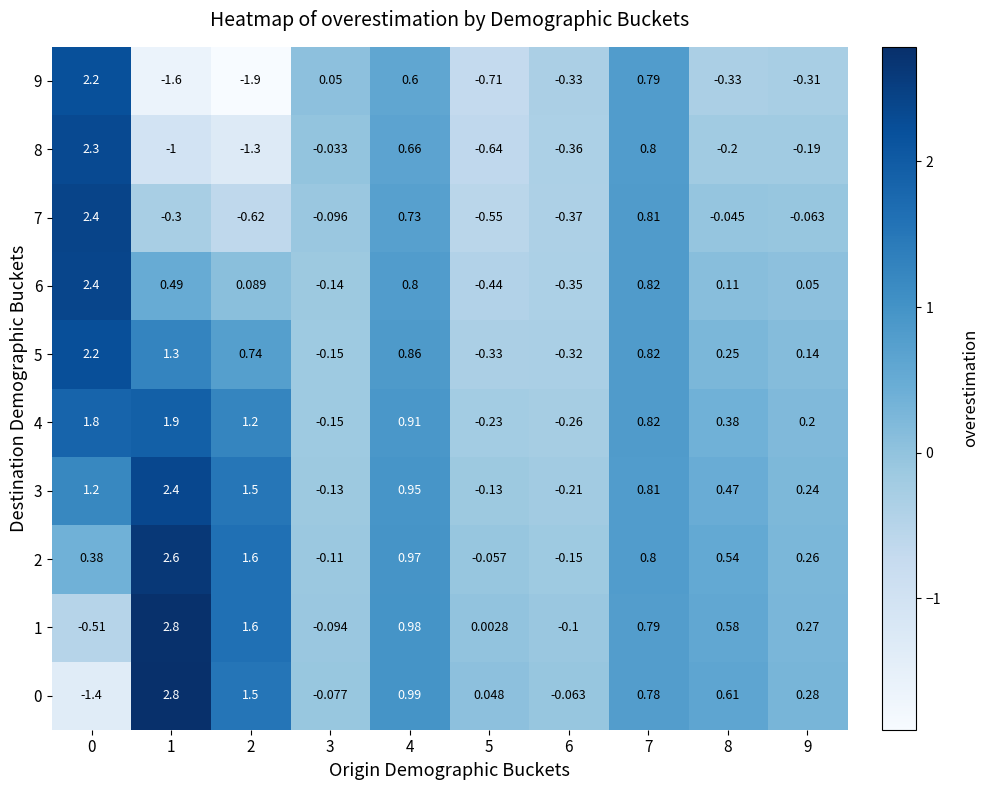

Rank the series by their maximum value, from lowest to highest.

4, 9, 5, 8, 3, 6, 7, 2, 1, 0